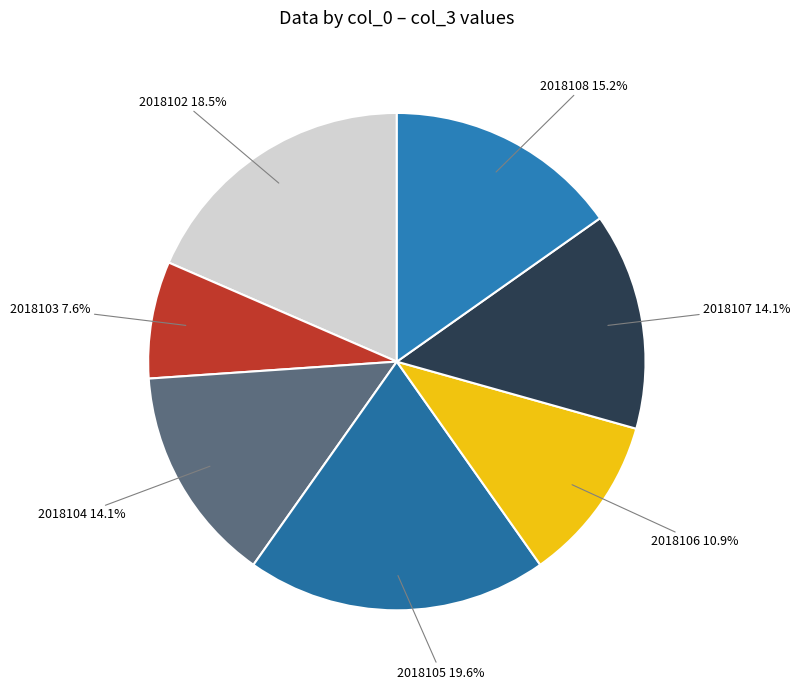

Which slice is the smallest?

2018103